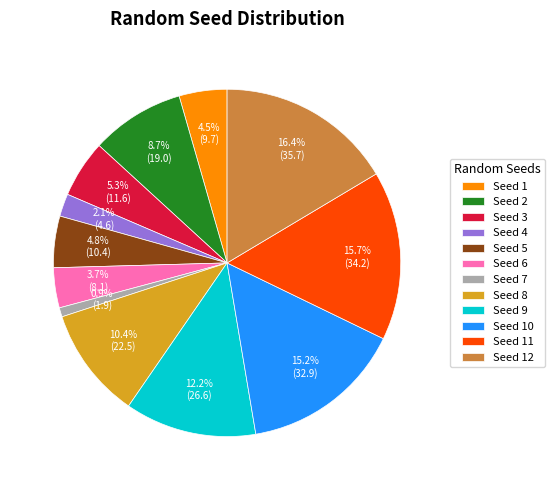

Is the sum of Seed 3 and Seed 2 greater than half?

No